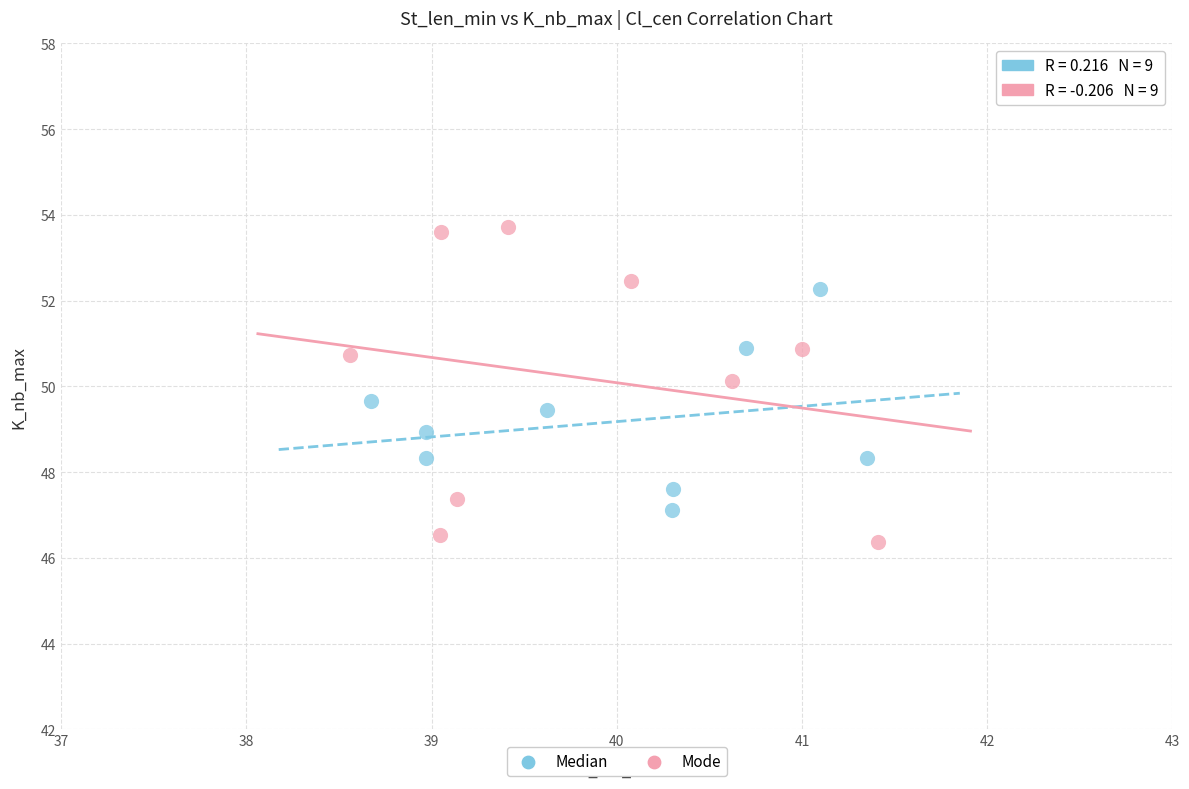

Which series reaches the maximum Y coordinate?

Mode